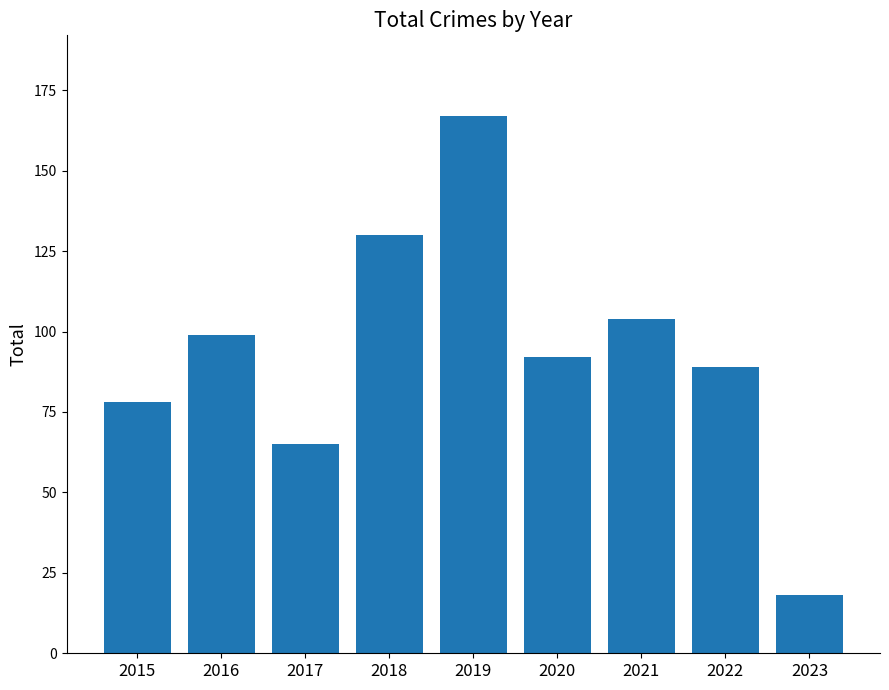

Does the chart contain stacked bars?

No